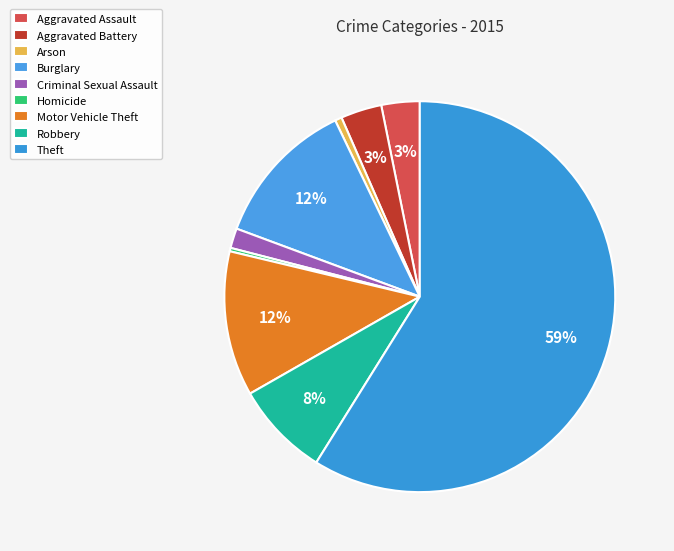

Is it true that Arson is 1% of the pie?

True